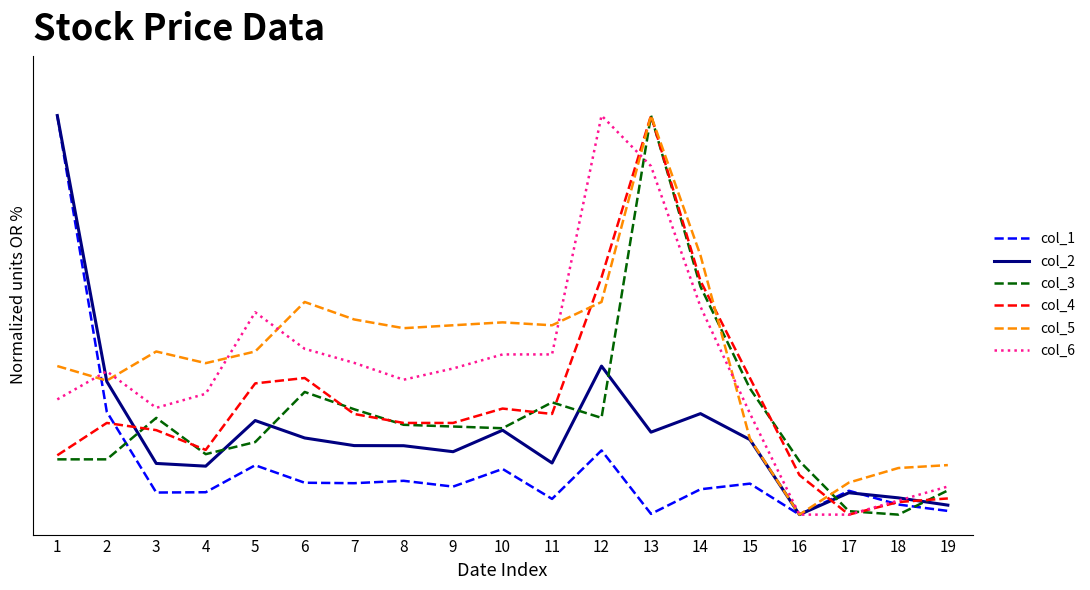

What are all the series names shown in the legend?

col_1, col_2, col_3, col_4, col_5, col_6